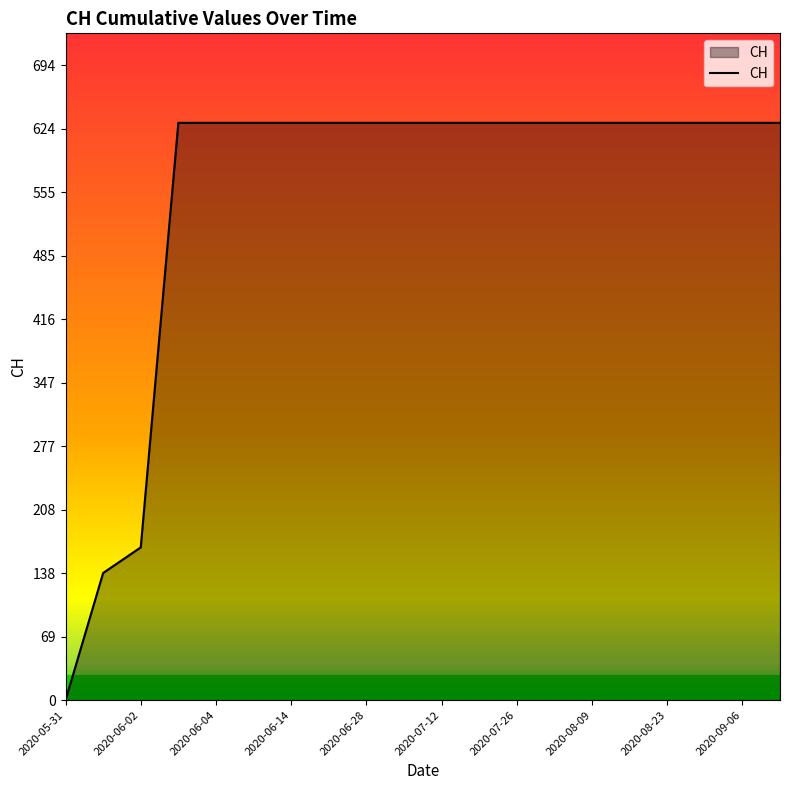

Does the chart have visible grid lines?

No